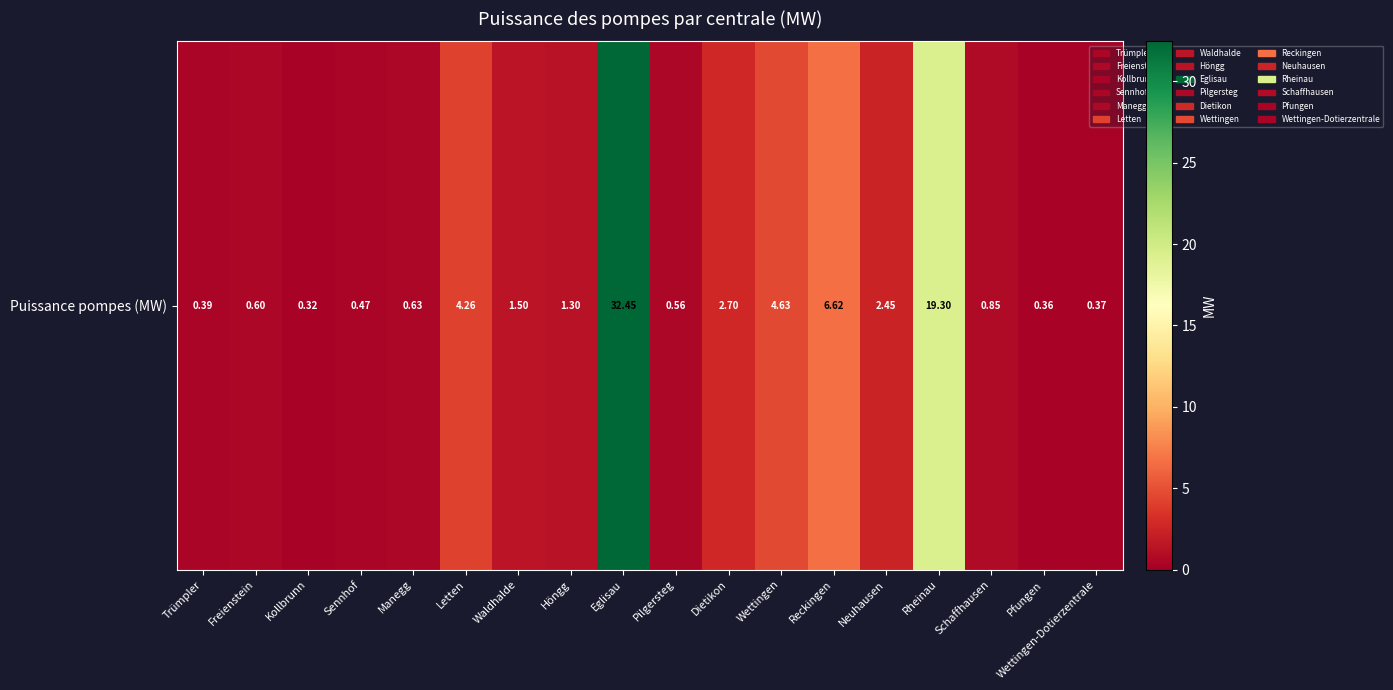

The value at Freienstein is 0.2. True or false?

False